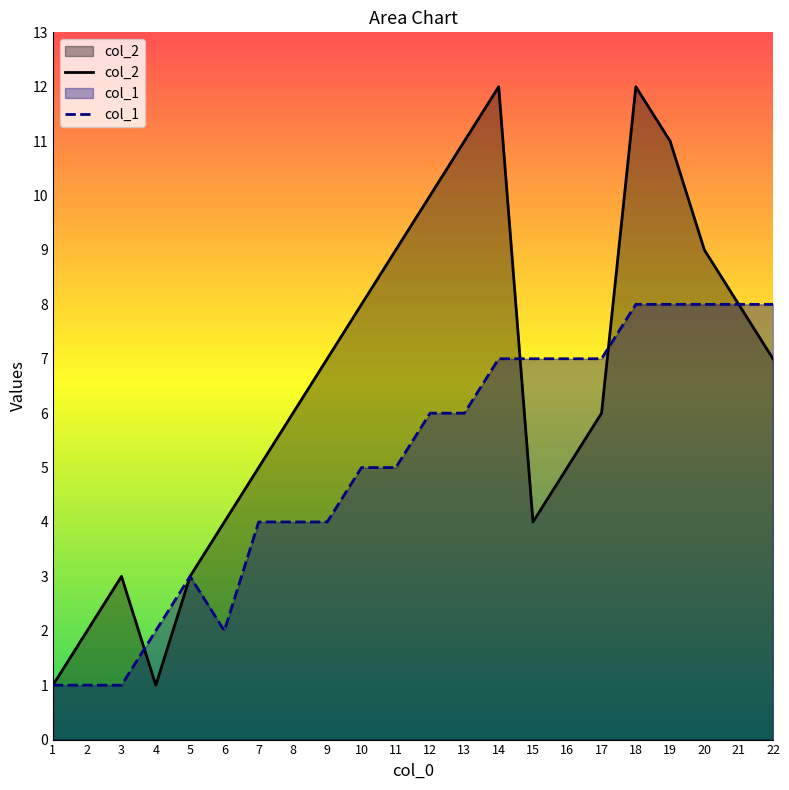

What is the difference between the highest and lowest values at 9?

3